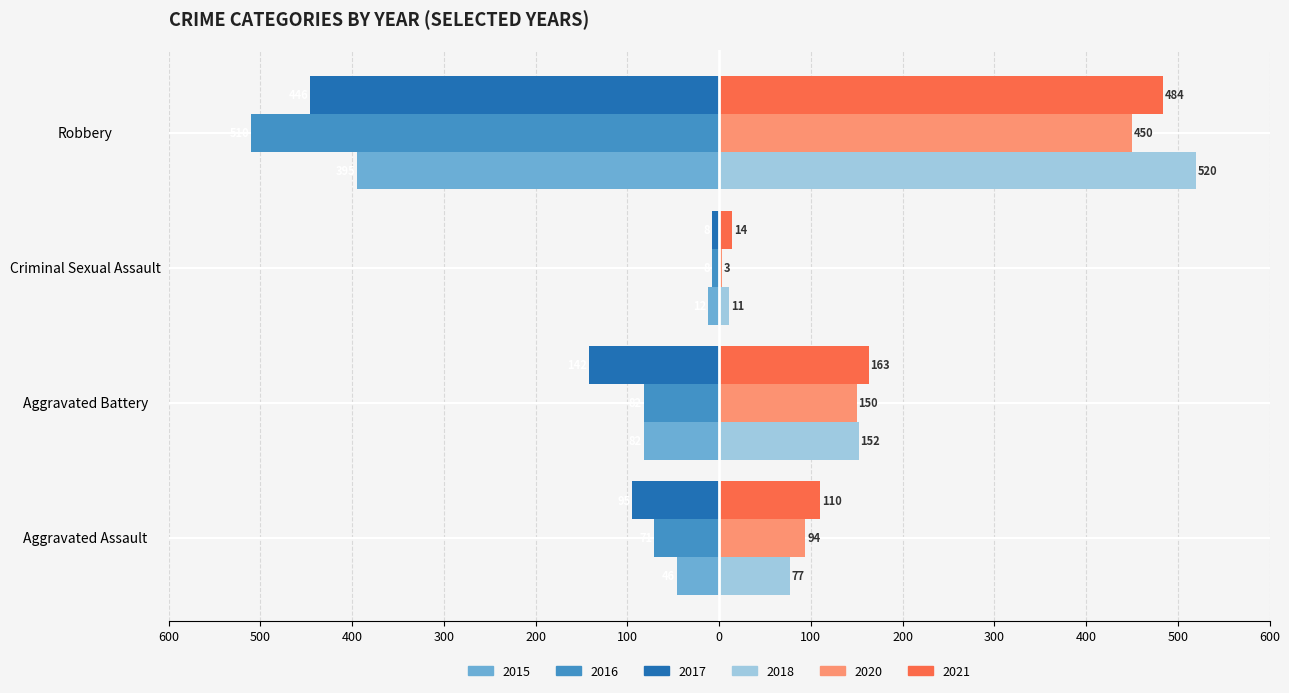

Count the 2018 values in the range 77 to 520.

3